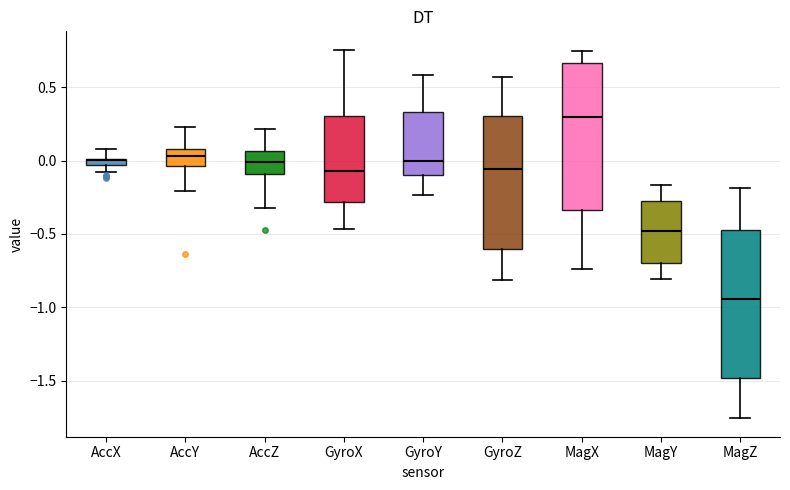

Where does the upper whisker of the box for MagX end on the y-axis? The values are not printed on the chart, so give them approximately, as read against the axis.

0.75